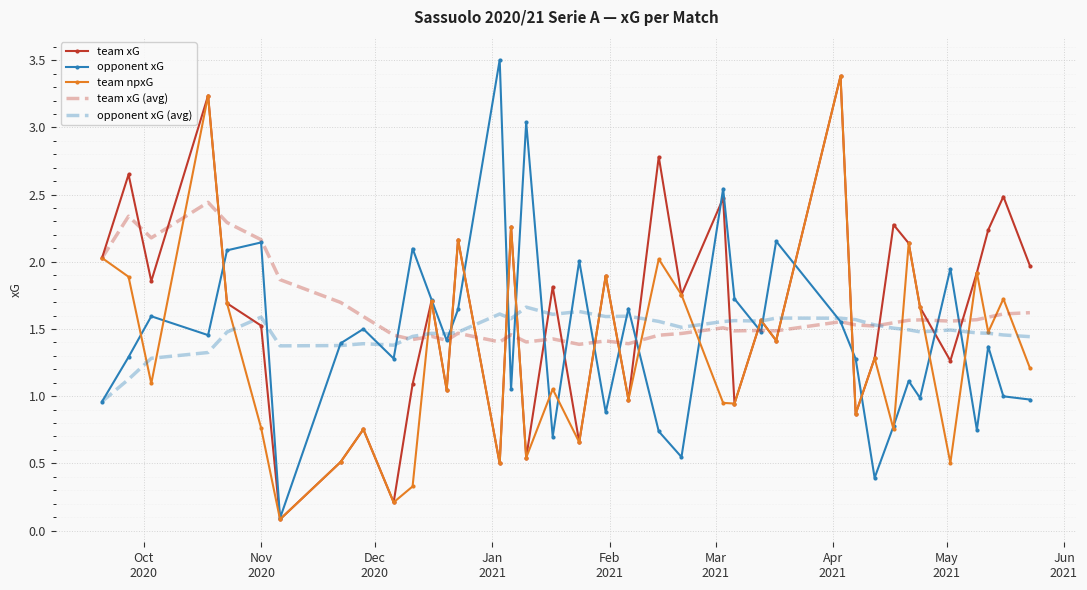

What is the maximum value shown in the chart?

3.5